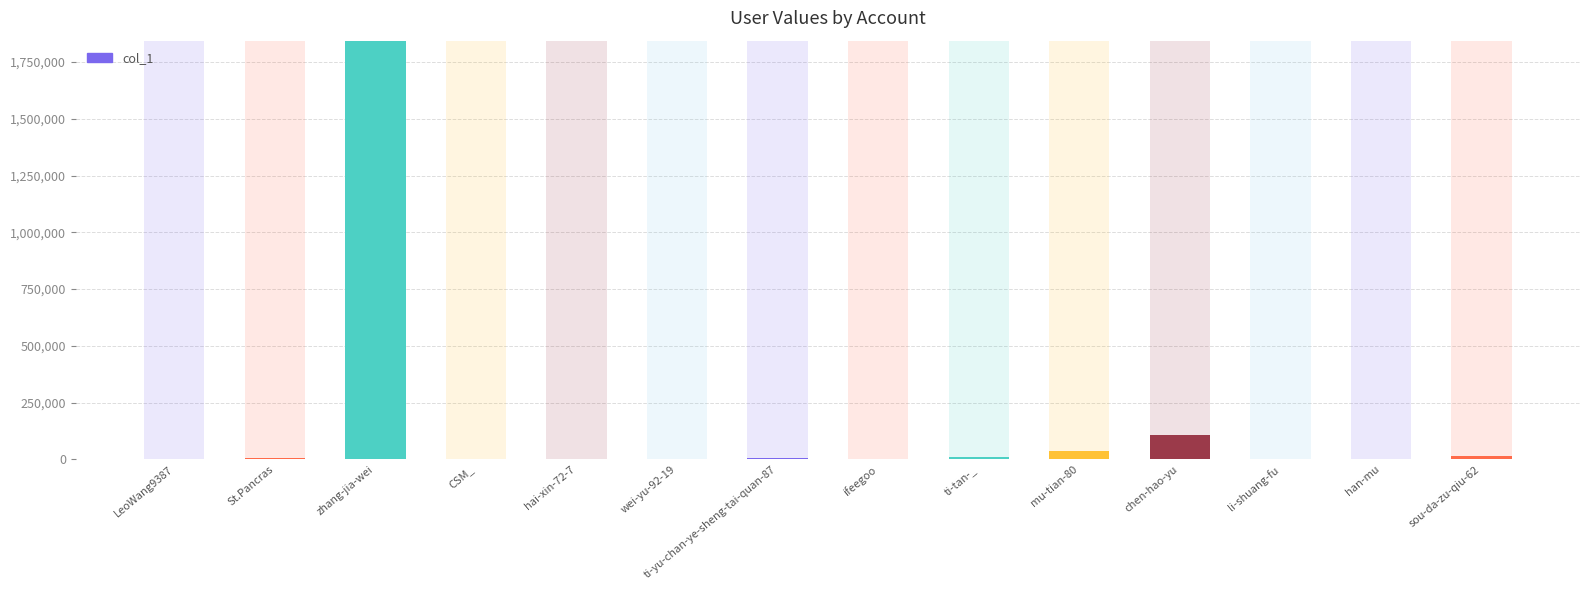

Read the value at LeoWang9387, to the nearest 100.

700